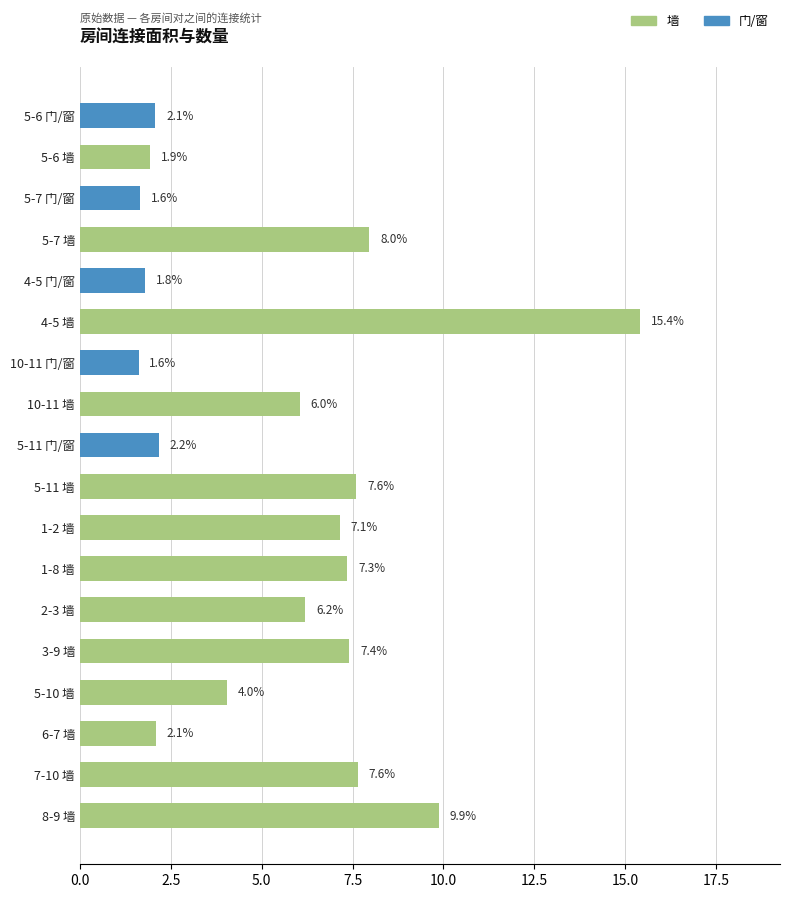

Which has a higher value, 6-7 墙 or 5-7 墙?

5-7 墙